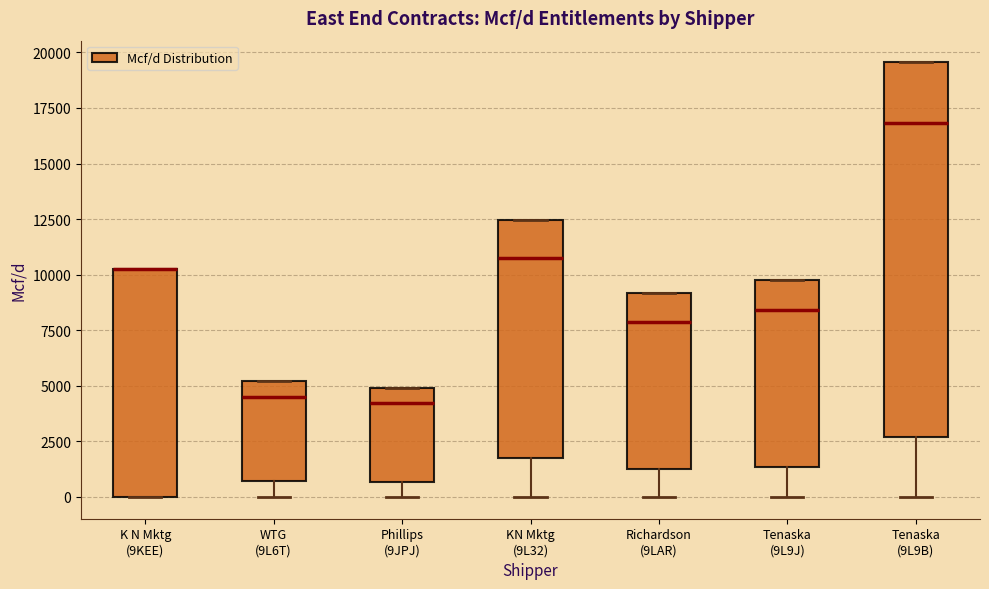

Reading left to right, read every box against the y-axis: the position of its median line, the range the box covers, and the ends of its whiskers. The values are not printed on the chart, so give them approximately, as read against the axis.

K N Mktg (9KEE): median 10500 (drawn on the box's upper edge), box 0 to 10500, whiskers 0 to 10500
WTG (9L6T): median 4500, box 500 to 5000, whiskers 0 to 5000
Phillips (9JPJ): median 4000, box 500 to 5000, whiskers 0 to 5000
KN Mktg (9L32): median 10500, box 1500 to 12500, whiskers 0 to 12500
Richardson (9LAR): median 8000, box 1500 to 9000, whiskers 0 to 9000
Tenaska (9L9J): median 8500, box 1500 to 10000, whiskers 0 to 10000
Tenaska (9L9B): median 17000, box 2500 to 19500, whiskers 0 to 19500